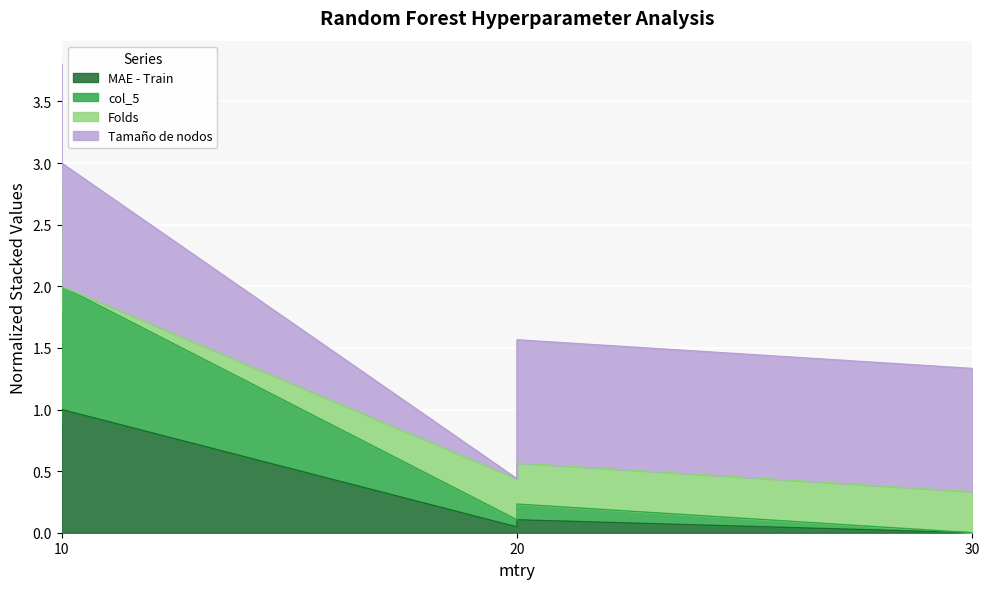

True or false: col_5 and MAE - Train cross at least once.

False